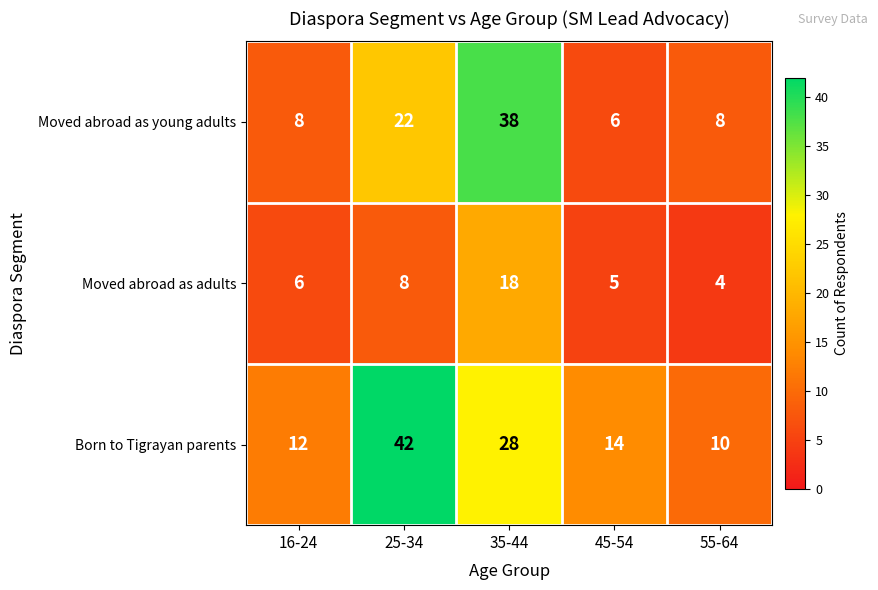

What is the greatest value displayed?

42